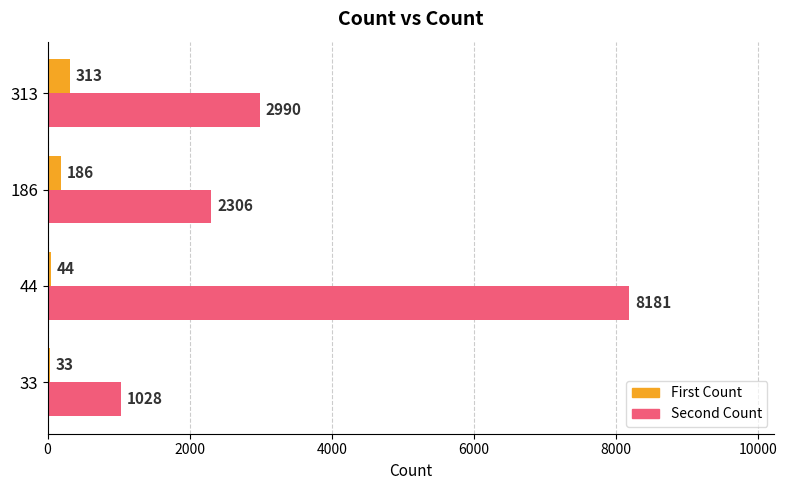

Which label corresponds to the largest value in the chart?

44